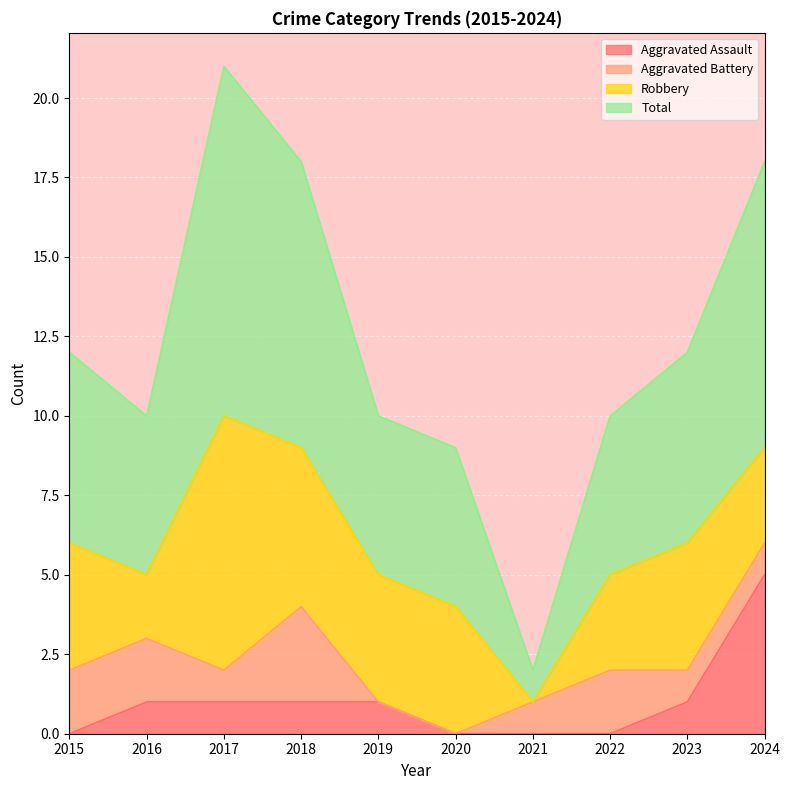

Which has a higher value, 2019 or 2021?

2019